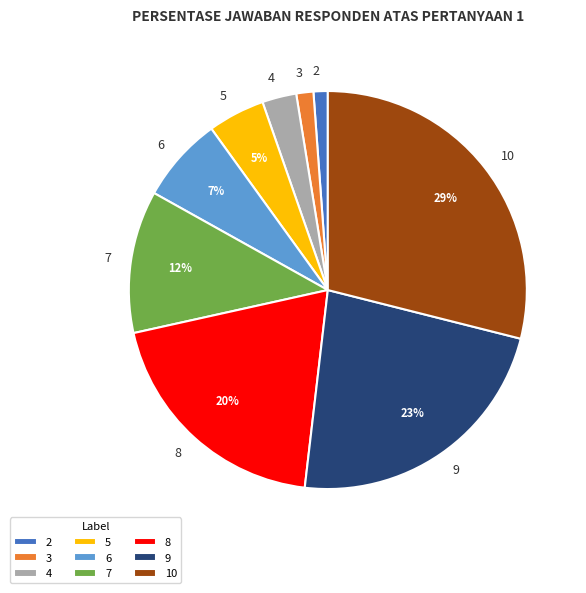

Between 8 and 7, which is larger?

8